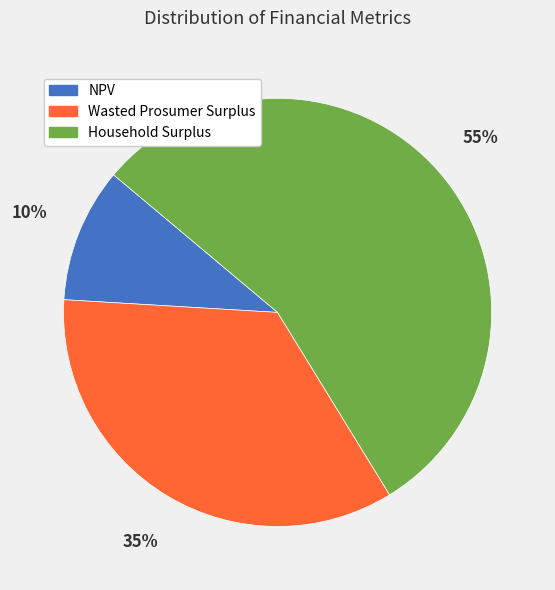

Is there any slice that represents more than half of the pie?

Yes